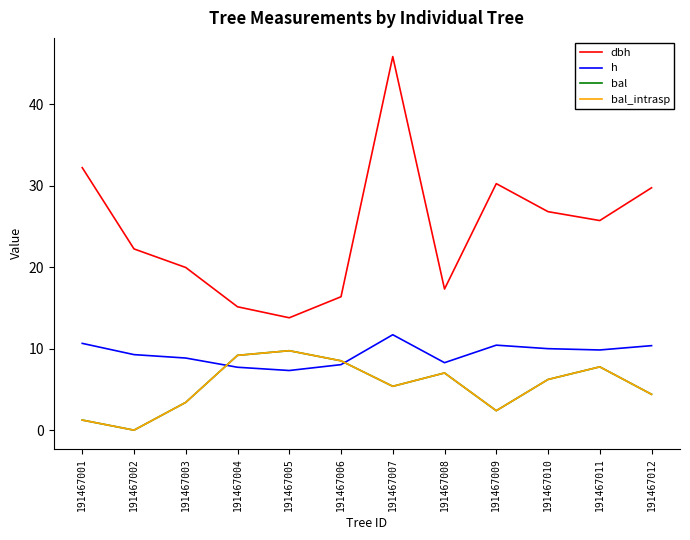

Does the chart display data point markers on the line(s)?

No